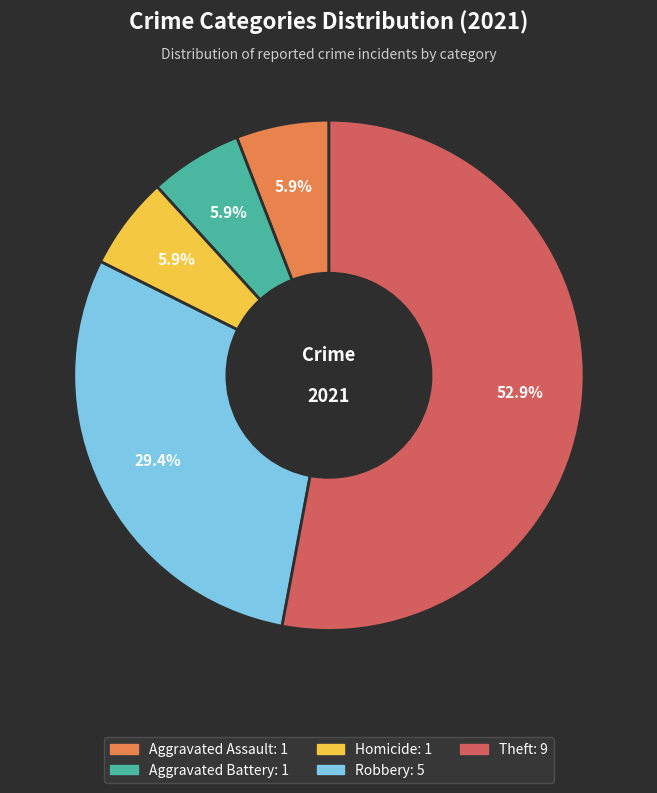

Is there any slice that represents more than half of the pie?

Yes